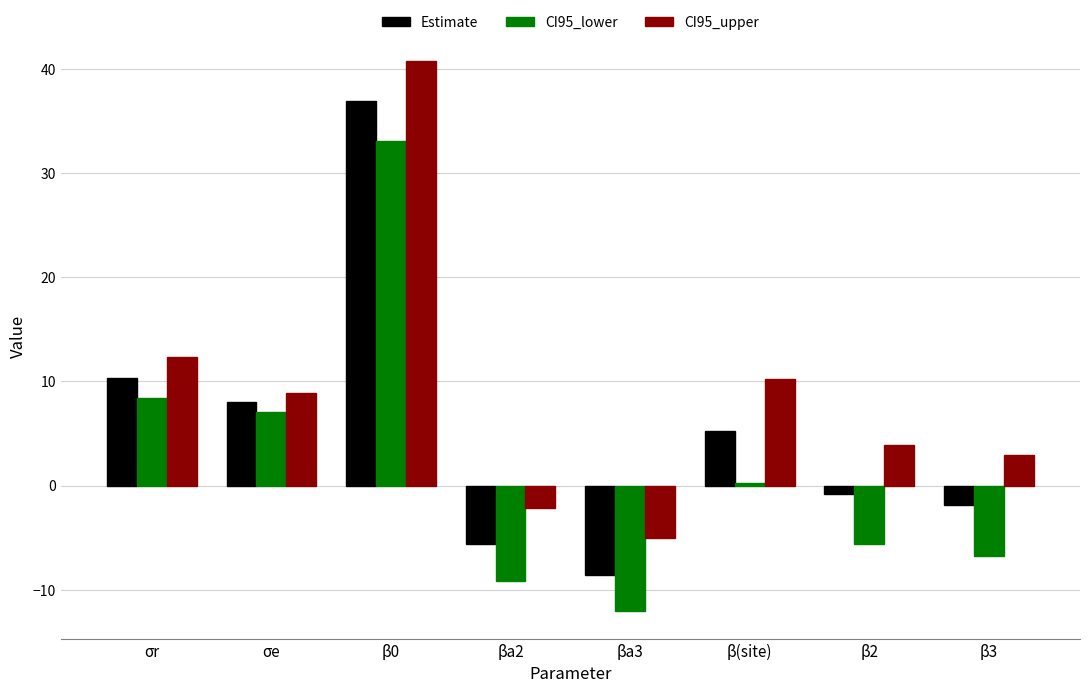

How many bars are there in total?

24